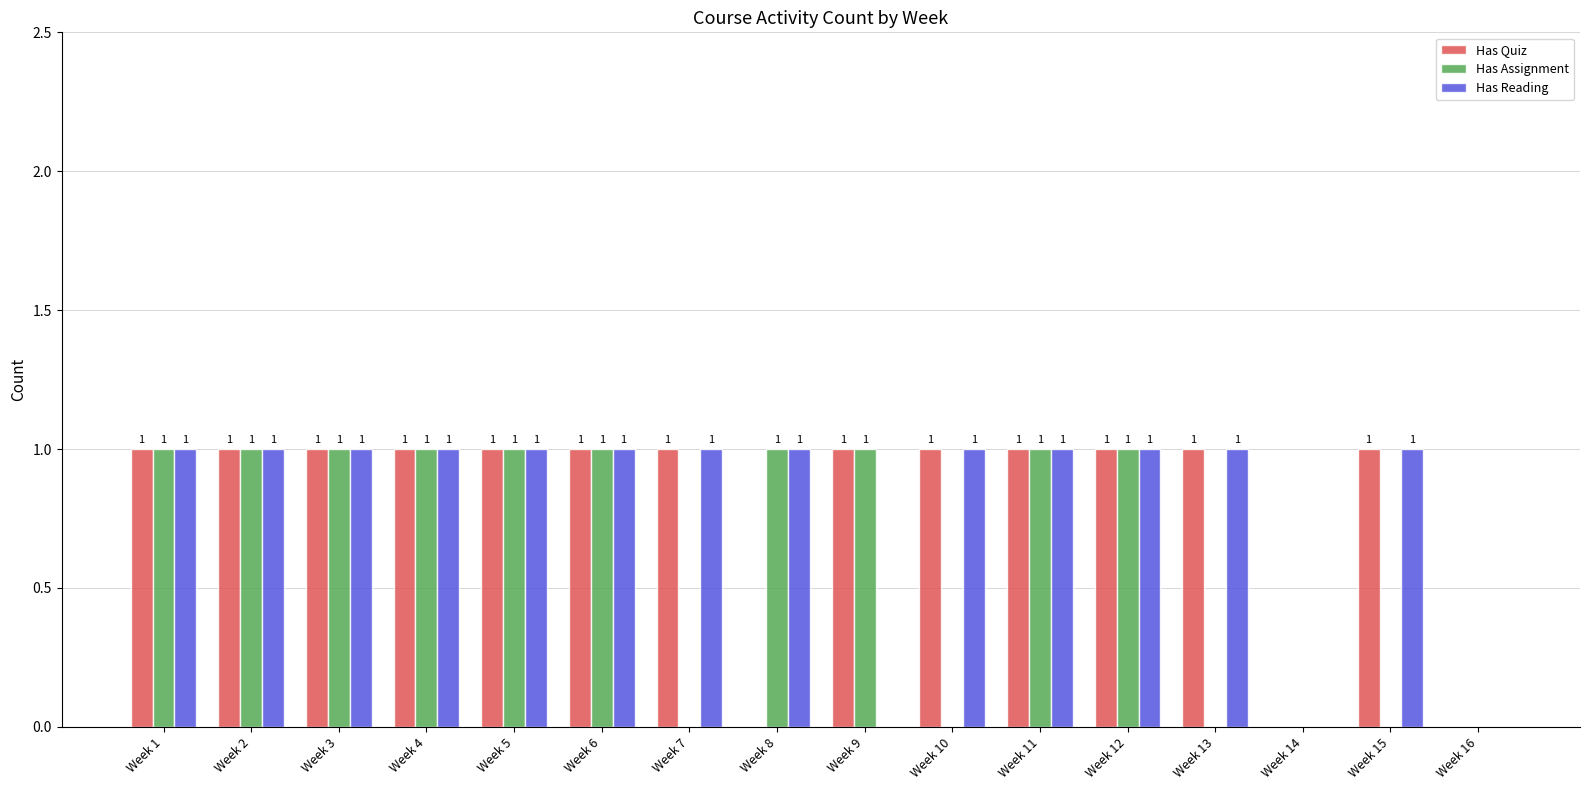

What is the total value across all series at Week 2?

3